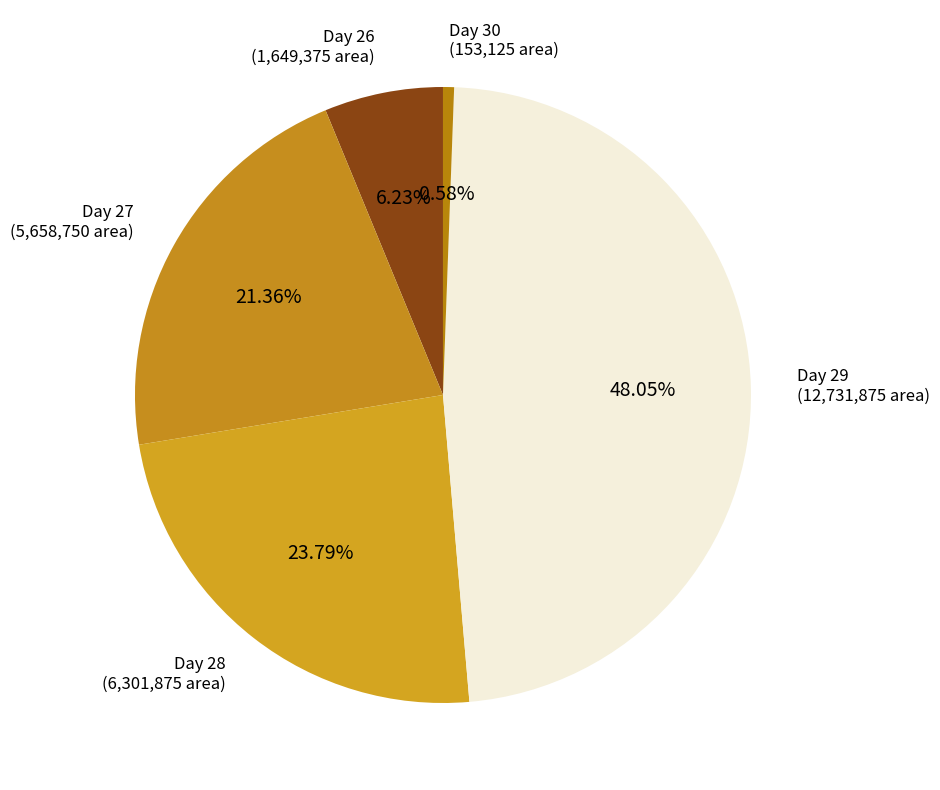

Is the sum of Day 27 and Day 30 greater than half?

No